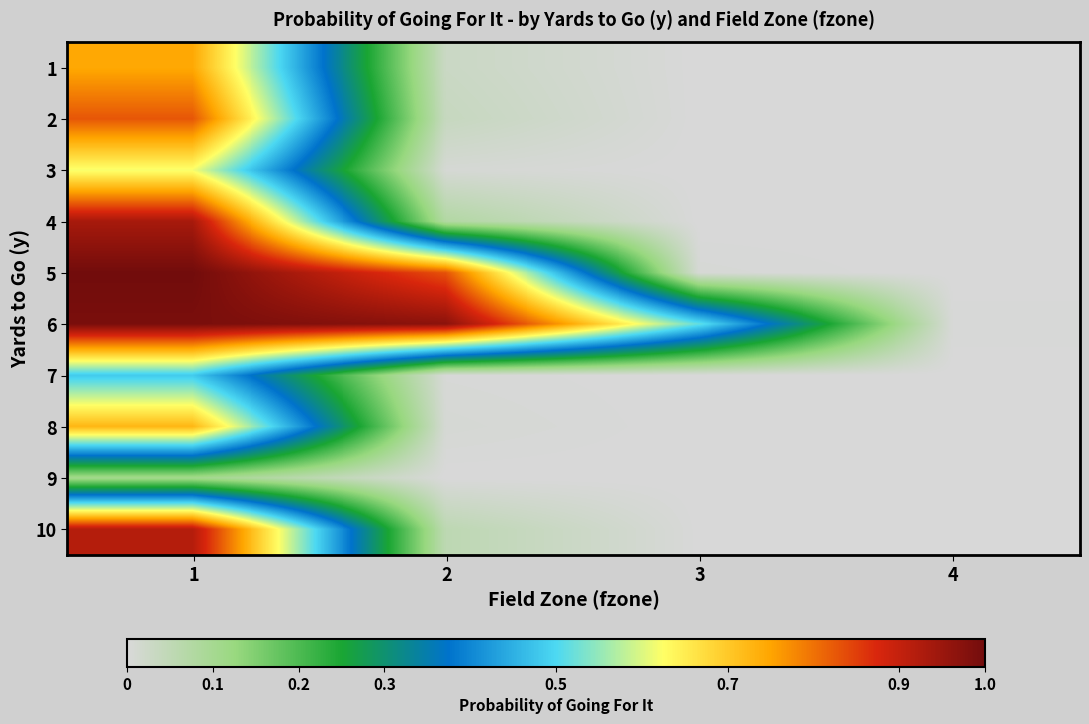

At which category is the sum across all series the highest?

1